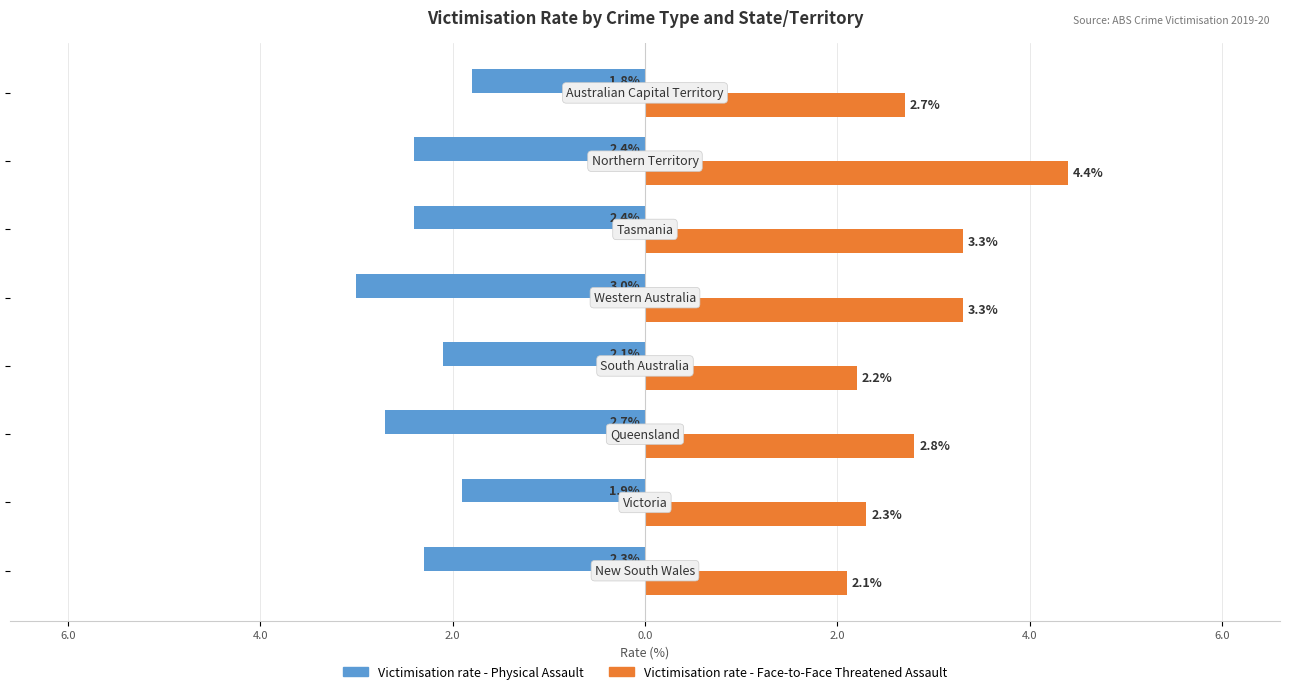

What is the label of the 2nd bar from the right?

4.0